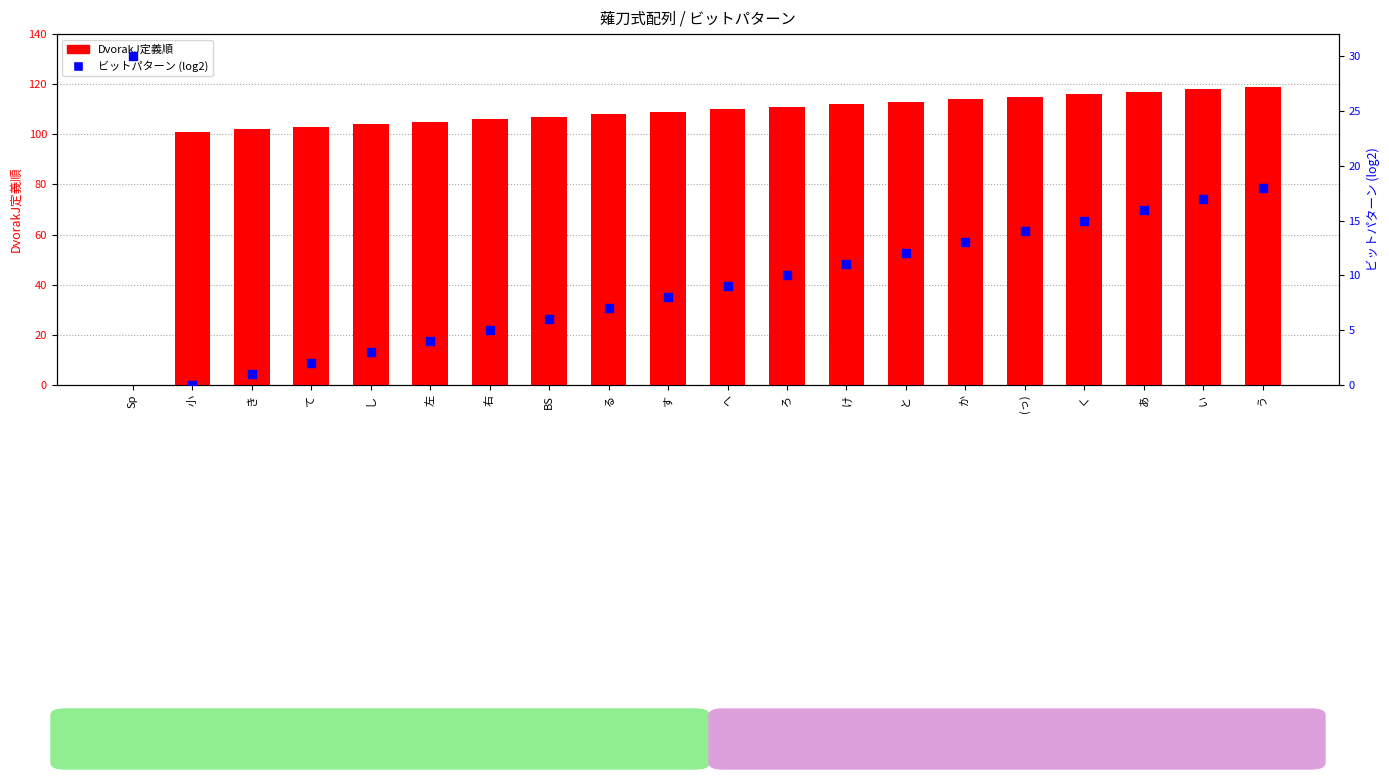

What is the total value across all series at 右?

111